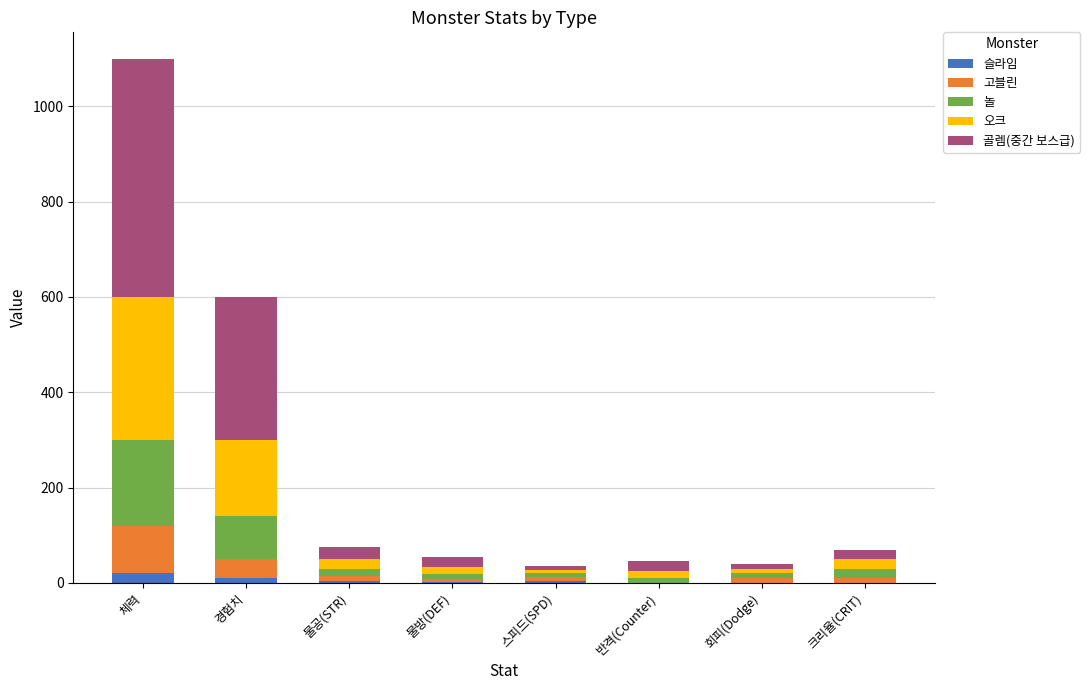

At which category is the sum across all series the highest?

체력